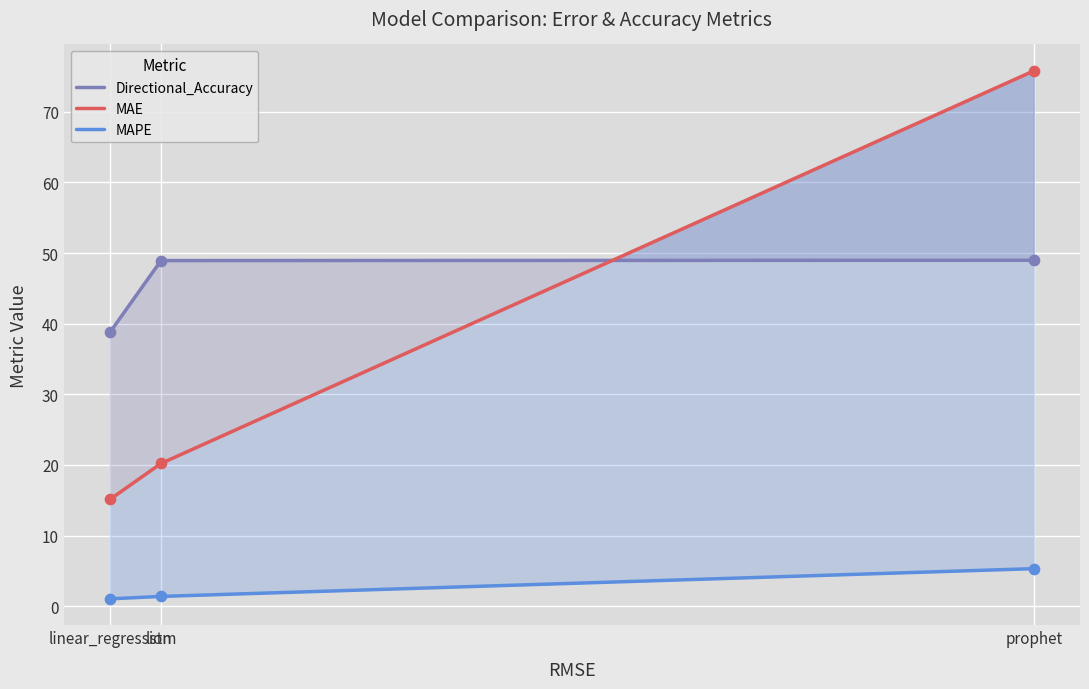

Which series contains the highest Y value?

MAE